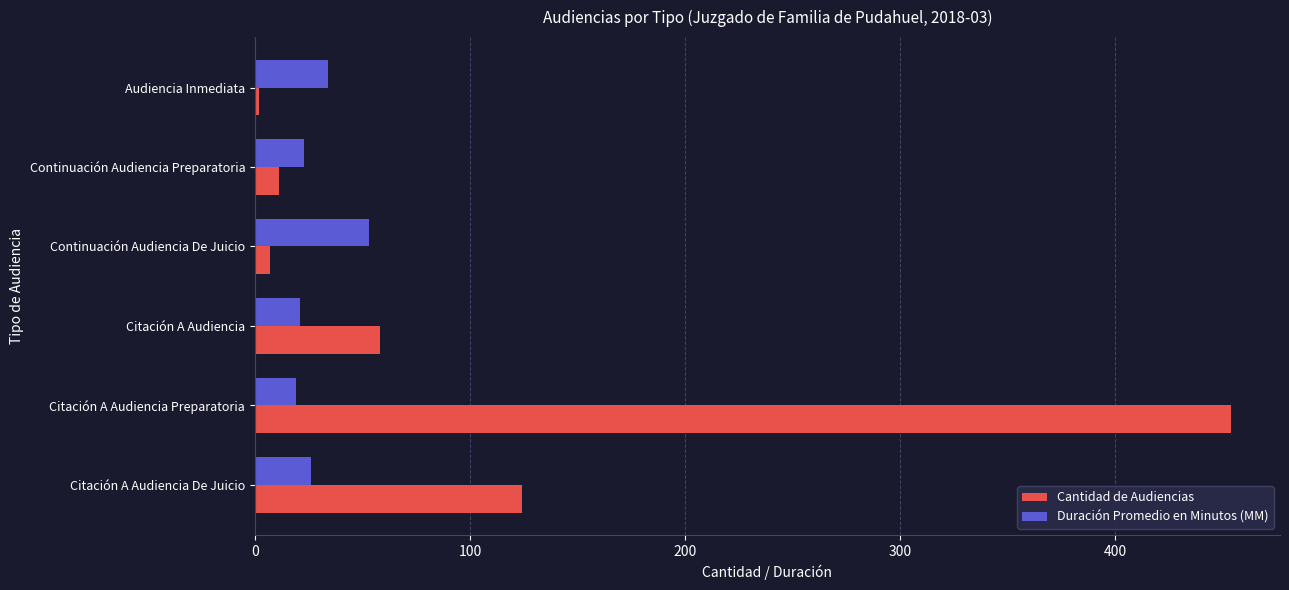

At which label does Cantidad de Audiencias reach its peak?

Citación A Audiencia Preparatoria